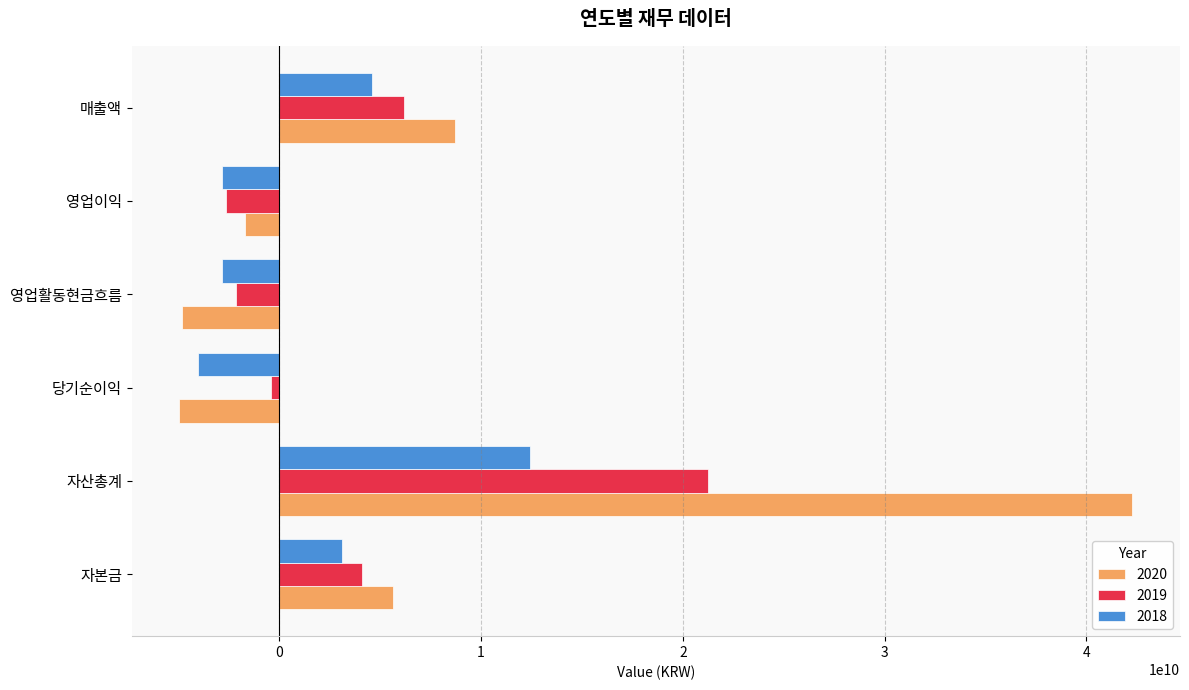

Rank the series by their maximum value, from lowest to highest.

2018, 2019, 2020